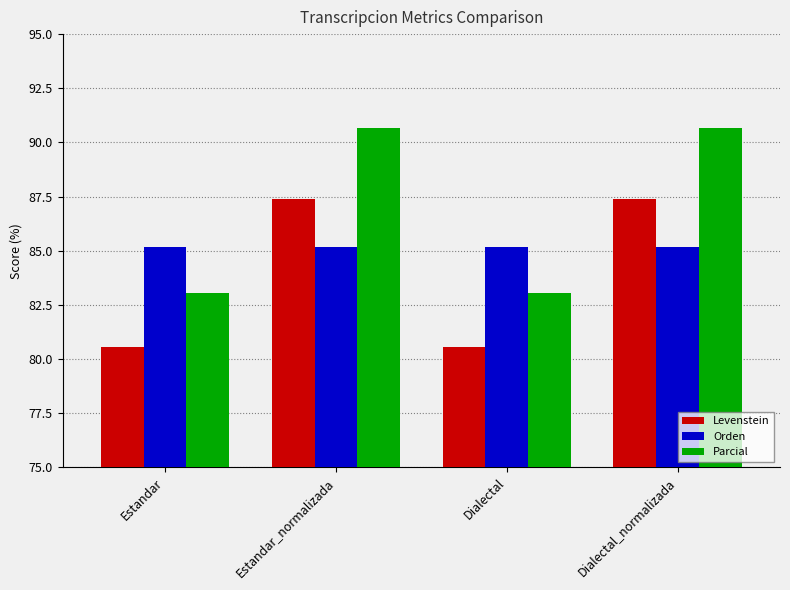

Reading left to right, extract all data points from this chart.

Levenstein: Estandar=80.6	Estandar_normalizada=87.4	Dialectal=80.6	Dialectal_normalizada=87.4
Orden: Estandar=85.2	Estandar_normalizada=85.2	Dialectal=85.2	Dialectal_normalizada=85.2
Parcial: Estandar=83.1	Estandar_normalizada=90.7	Dialectal=83.1	Dialectal_normalizada=90.7